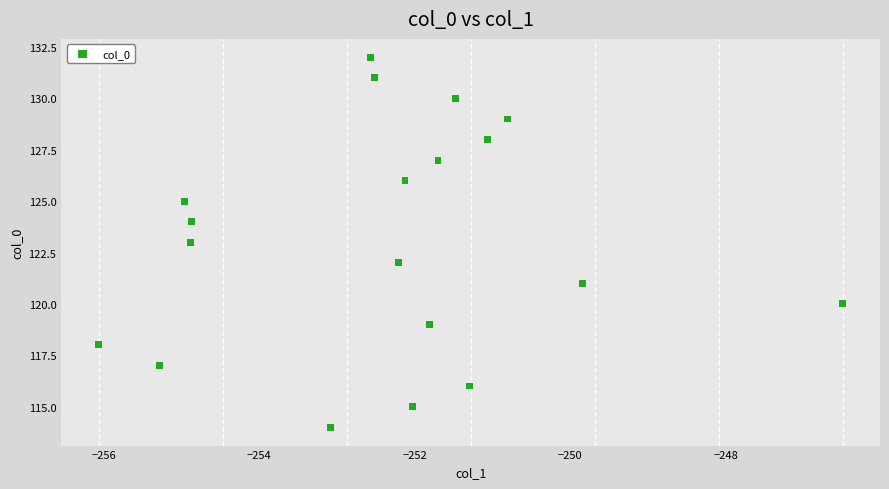

What is the range of Y values (max minus min)?

18